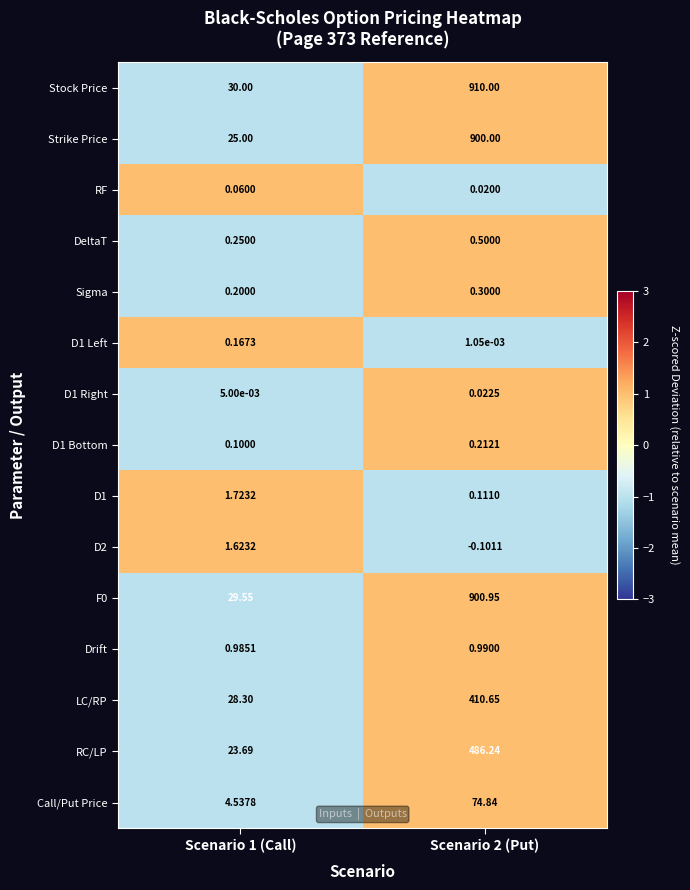

Which series has the largest total across all categories?

Stock Price